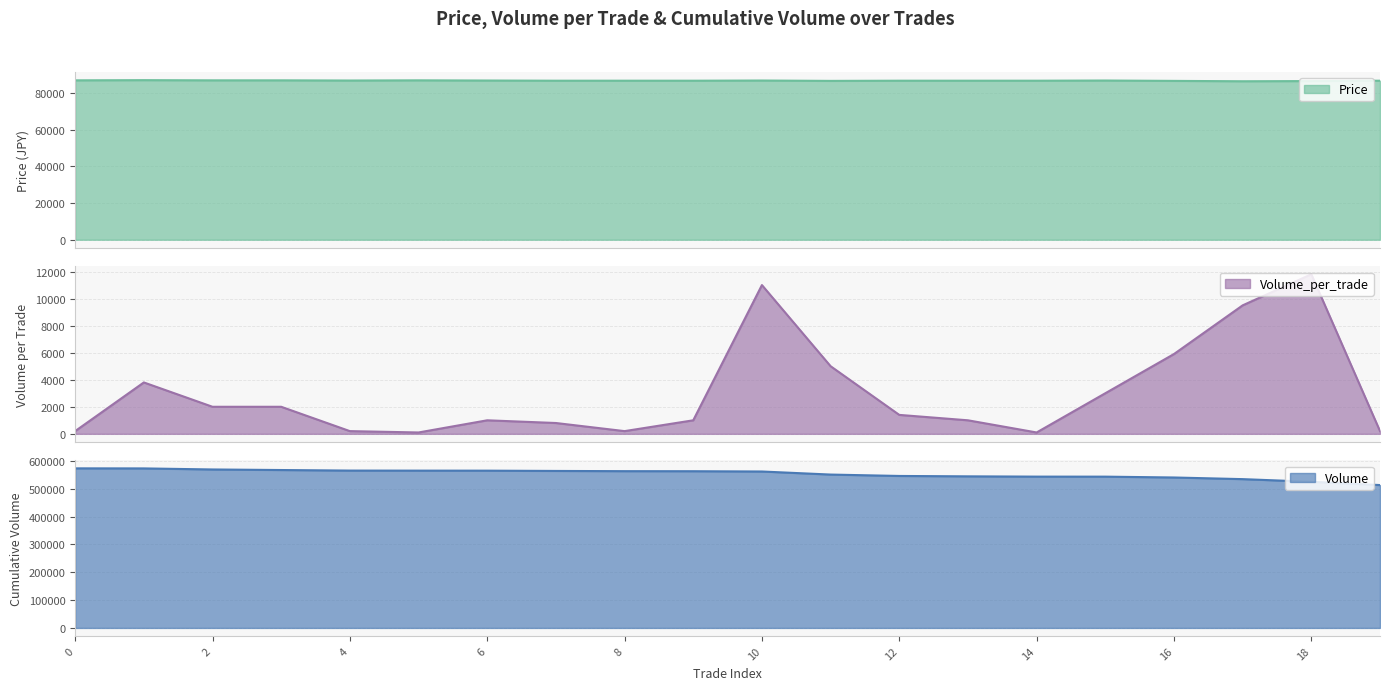

True or false: Volume_per_trade has more than 1 points higher than both neighbors.

True